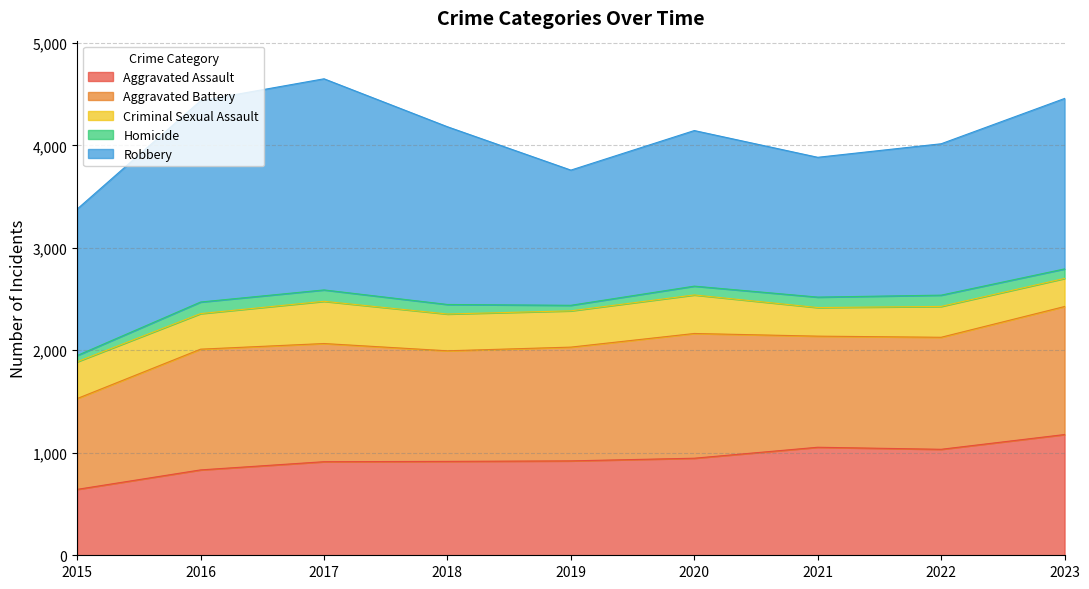

Reading right to left, what are all the values shown in this chart?

Aggravated Assault: 2023=1178	2022=1034	2021=1054	2020=947	2019=921	2018=916	2017=913	2016=833	2015=643
Aggravated Battery: 2023=1249	2022=1093	2021=1084	2020=1217	2019=1110	2018=1079	2017=1153	2016=1178	2015=886
Criminal Sexual Assault: 2023=274	2022=301	2021=279	2020=376	2019=354	2018=359	2017=412	2016=347	2015=359
Homicide: 2023=93	2022=110	2021=102	2020=86	2019=54	2018=93	2017=111	2016=113	2015=61
Robbery: 2023=1663	2022=1477	2021=1364	2020=1518	2019=1319	2018=1734	2017=2060	2016=1964	2015=1429